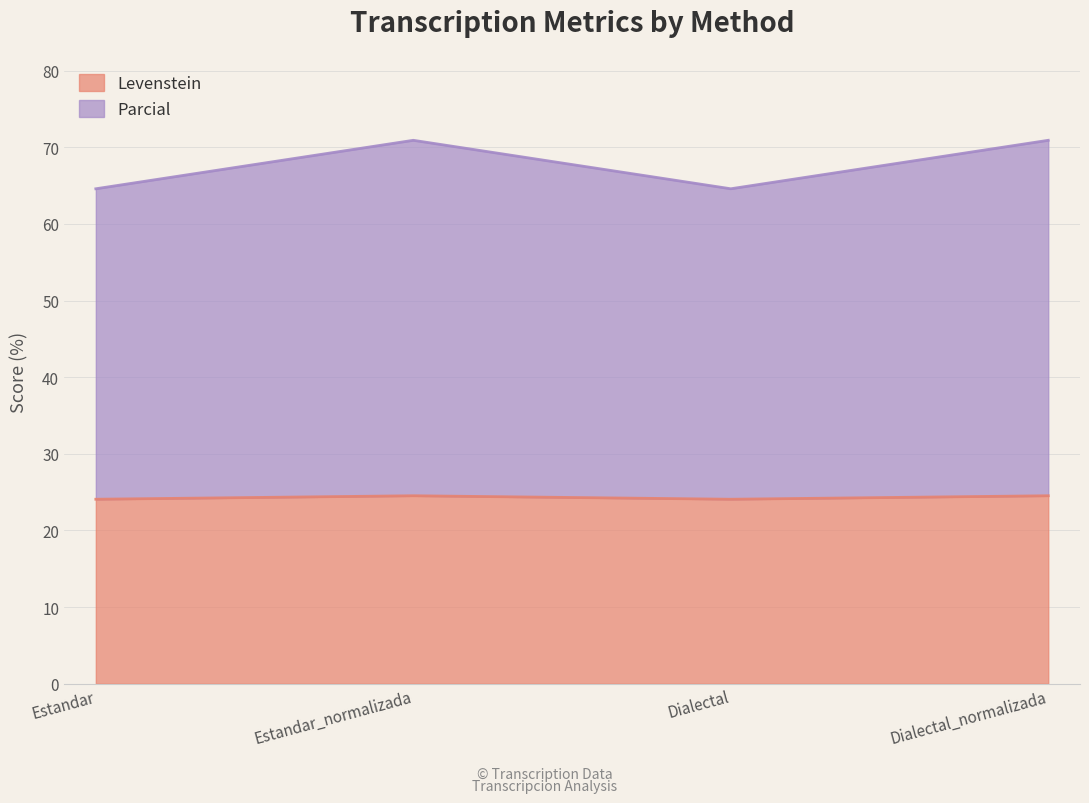

Reading left to right, extract all data points from this chart.

Levenstein: 24.1	24.5	24.1	24.5
Parcial: 64.6	70.9	64.6	70.9